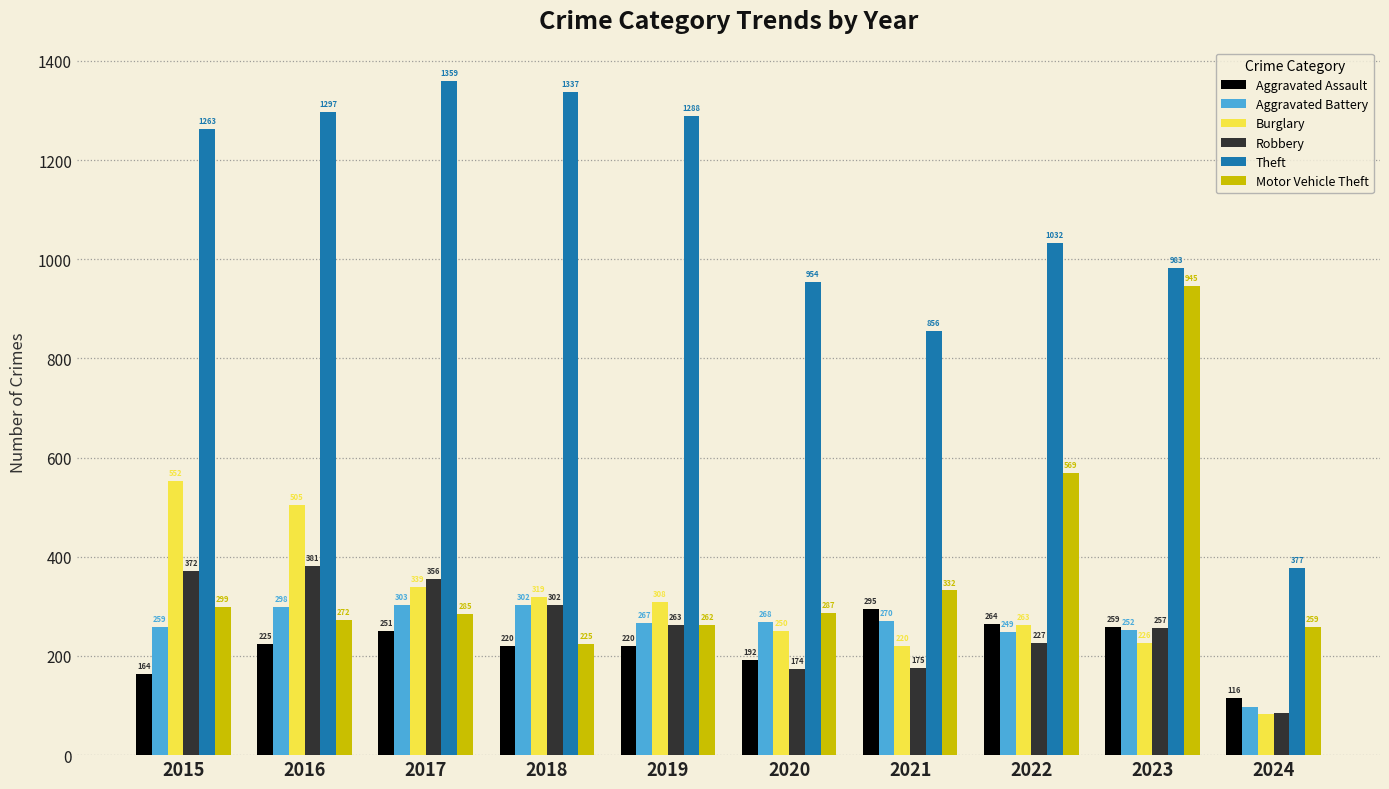

List the series in order of their peak value, highest first.

Theft, Motor Vehicle Theft, Burglary, Robbery, Aggravated Battery, Aggravated Assault